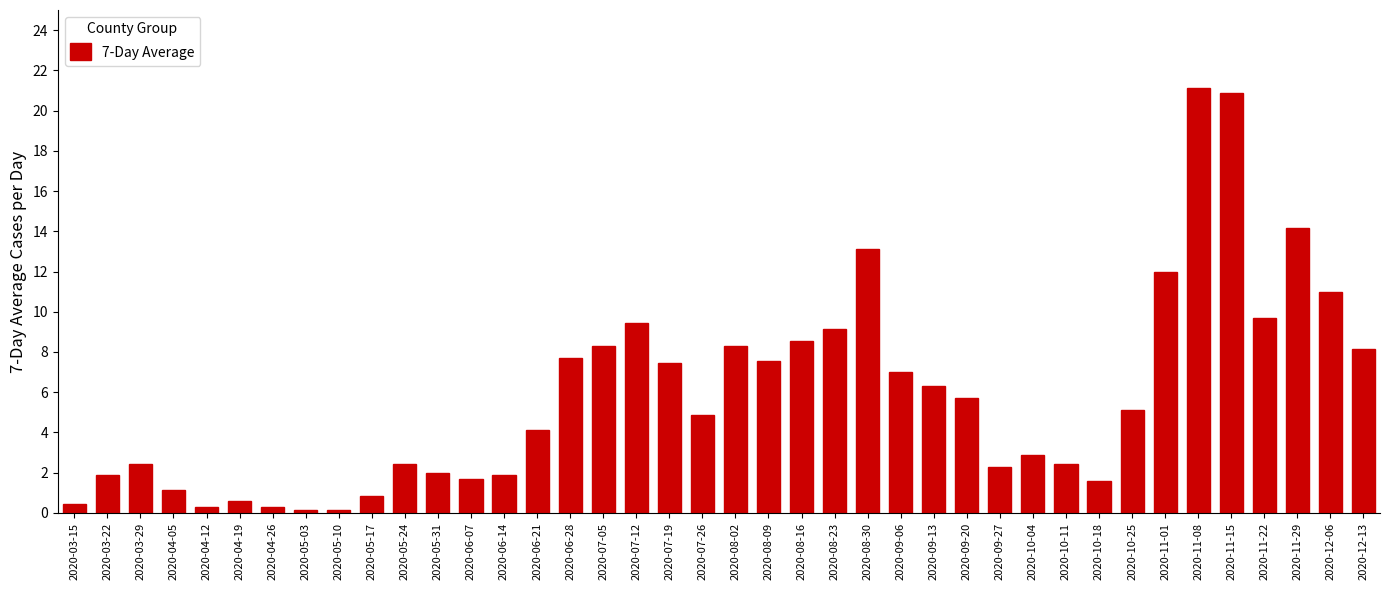

Approximately how many times larger is the value at 2020-10-11 compared to 2020-10-04?

0.8